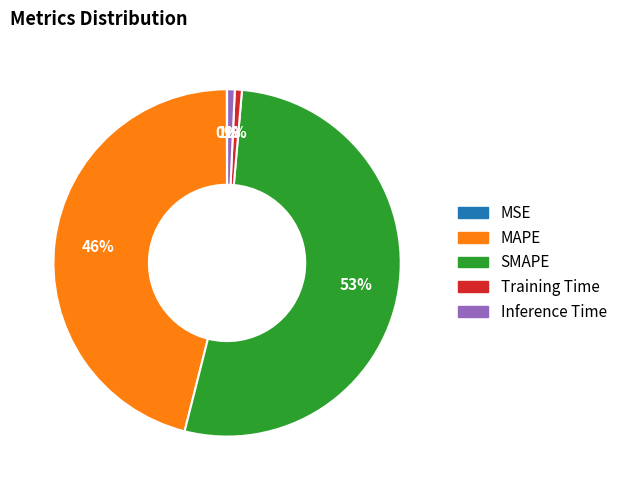

Which has a higher value, MAPE or Inference Time?

MAPE